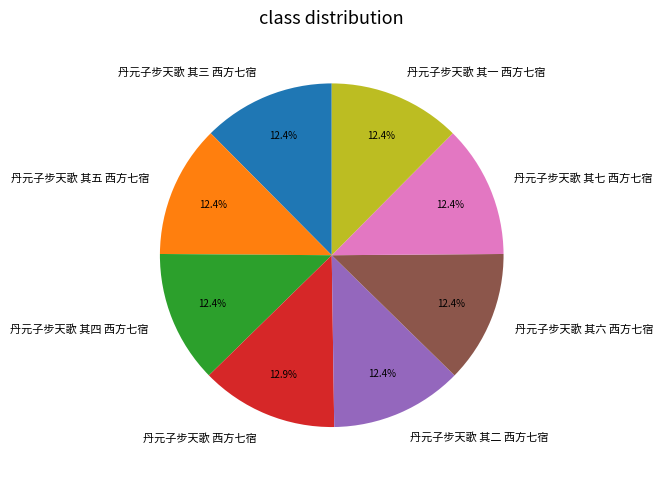

To the nearest percent, what is the average slice percentage?

12%